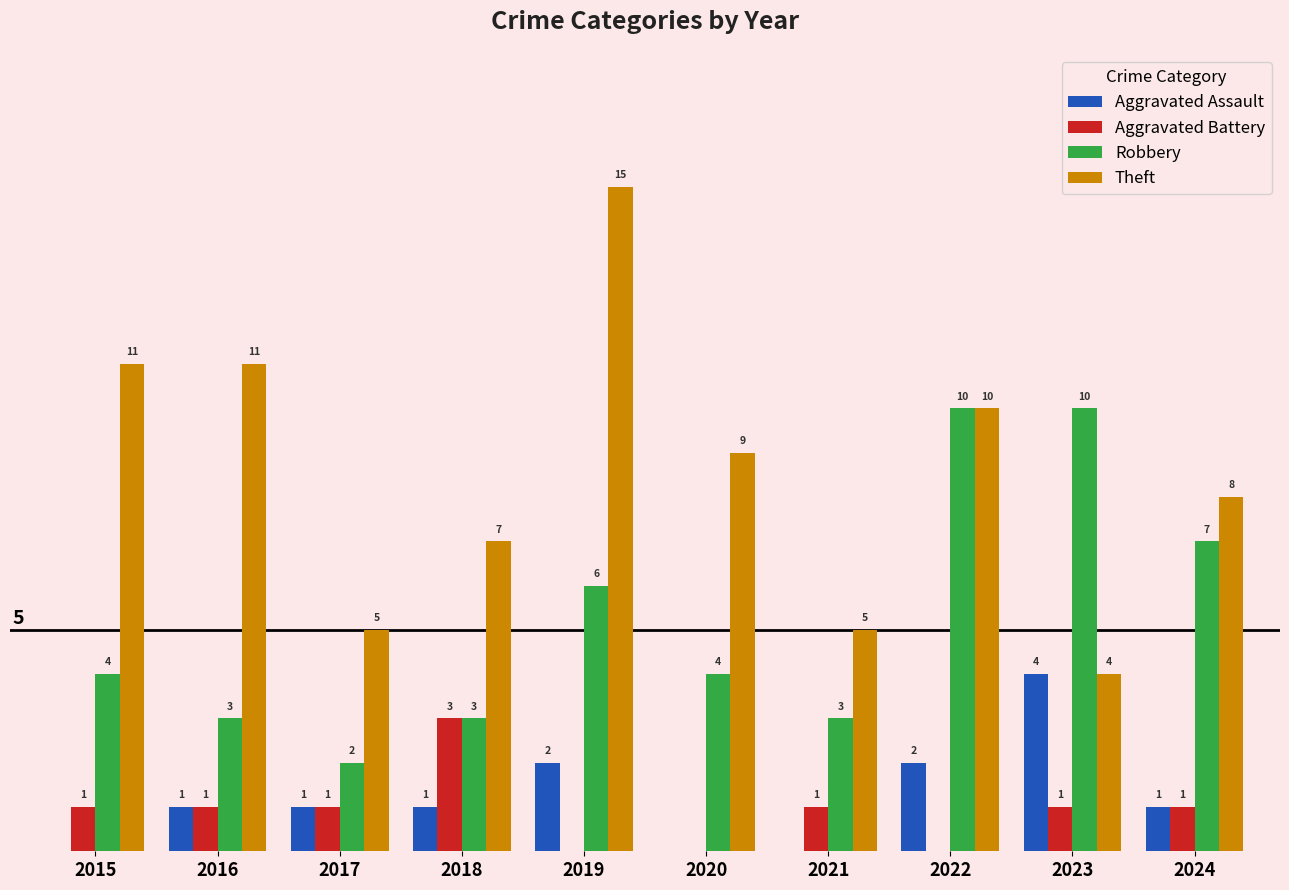

Between 2015 and 2022, which series saw the biggest shift?

Robbery